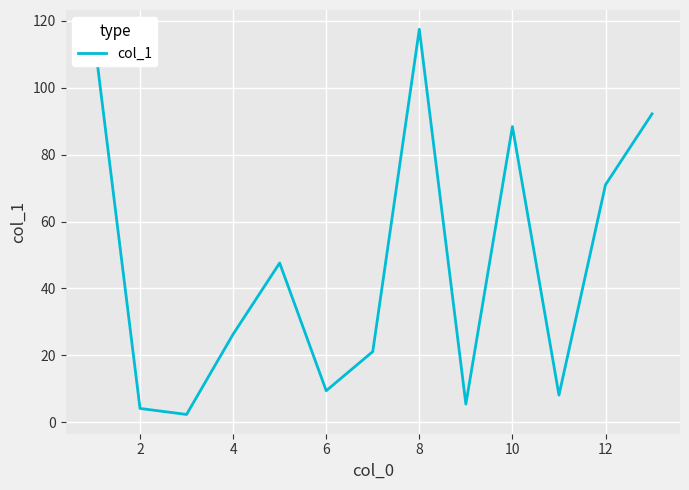

What is the greatest value displayed?

117.5